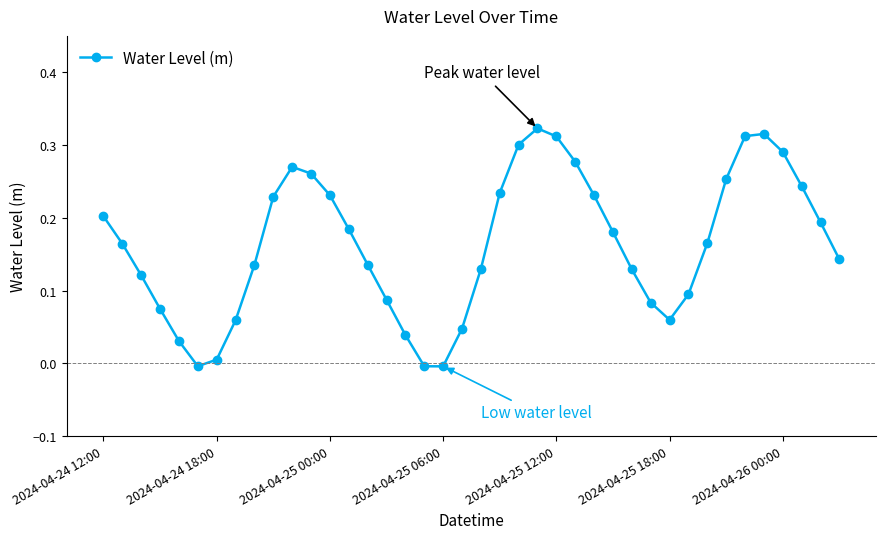

True or false: there are more than 1 points higher than both neighbors.

True